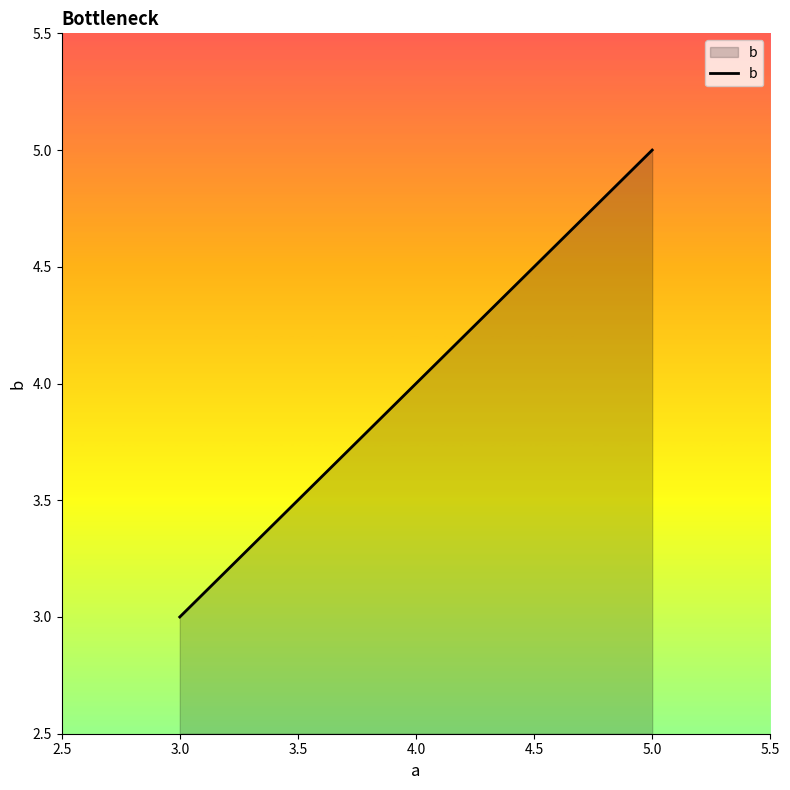

What is the sum of all values?

12